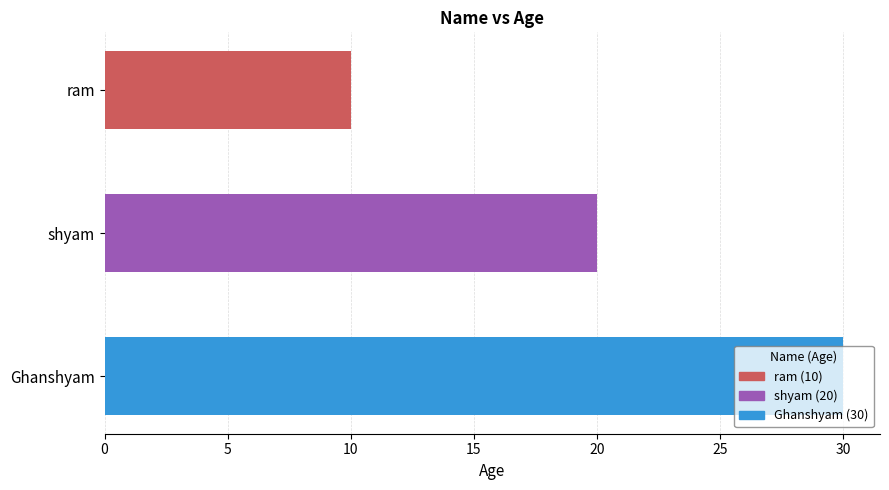

At which category does the chart reach its peak across all series?

Ghanshyam